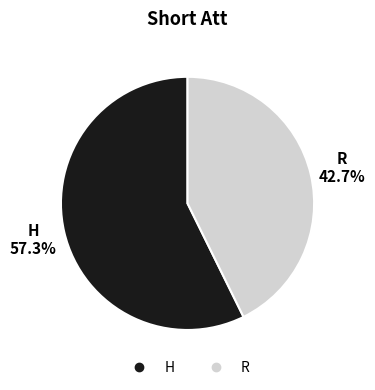

Which category has the smallest portion of the pie?

R